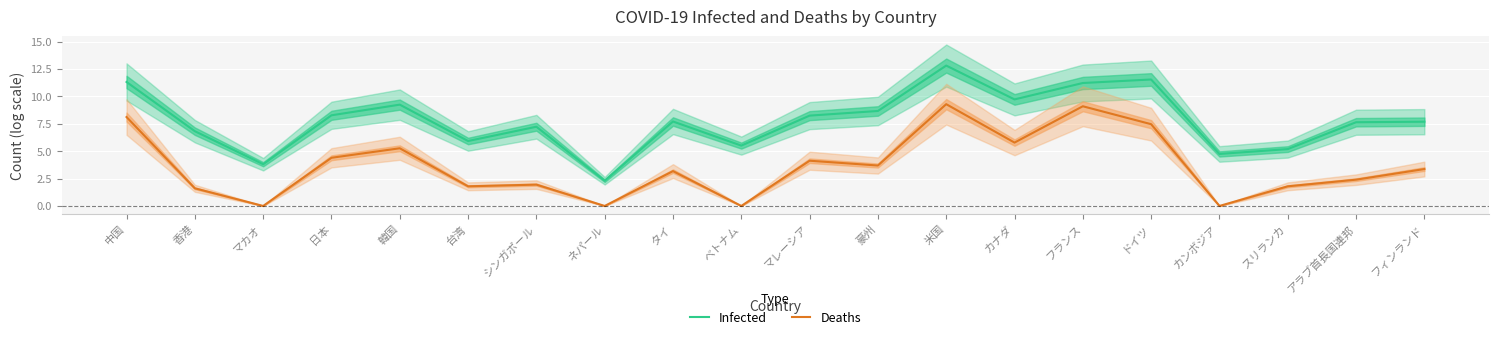

What is the sum of all Deaths values?

73.3